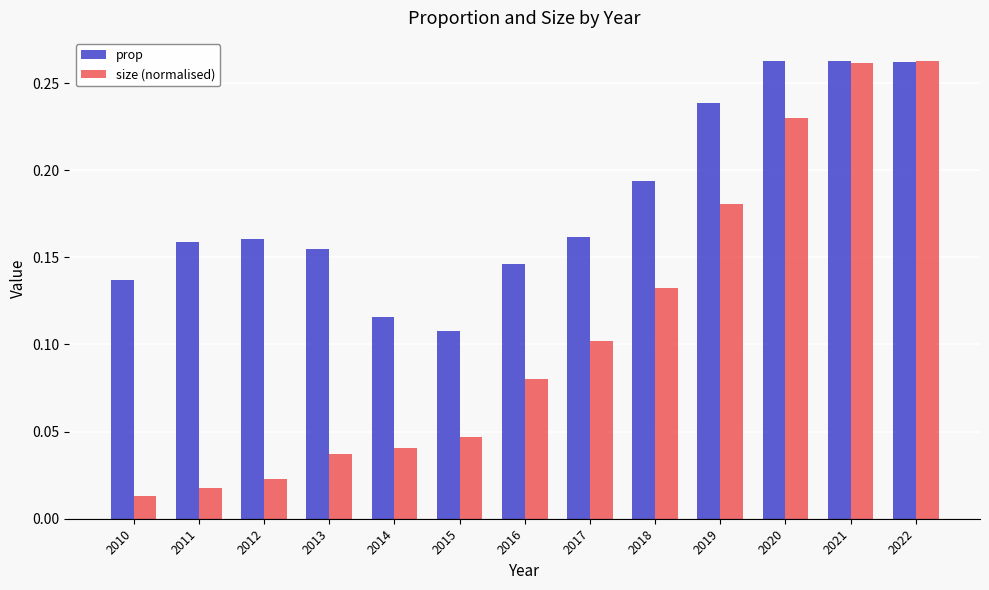

Which series changed the most between 2010 and 2022?

size (normalised)